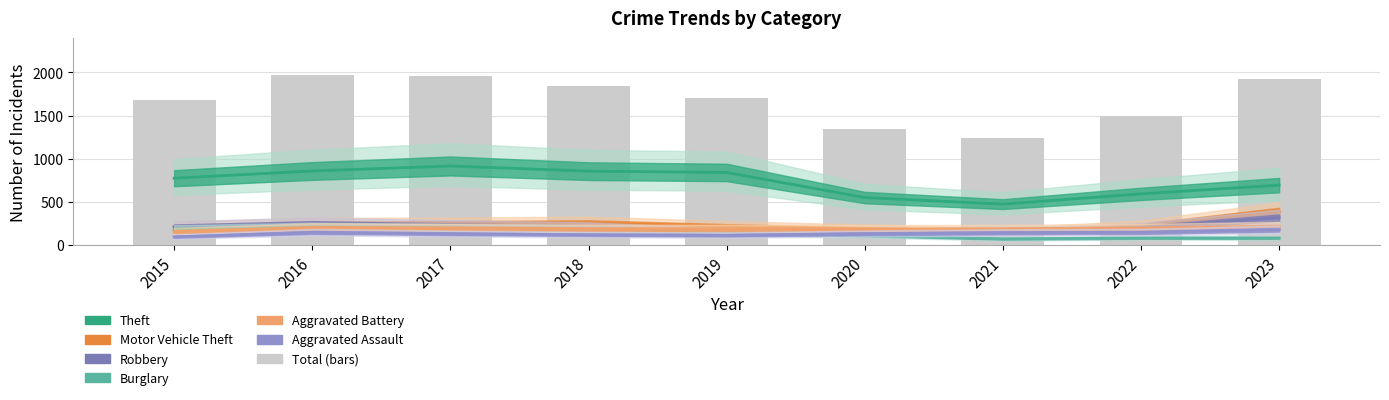

List the labels in order of value, largest first.

2016, 2017, 2023, 2018, 2019, 2015, 2022, 2020, 2021